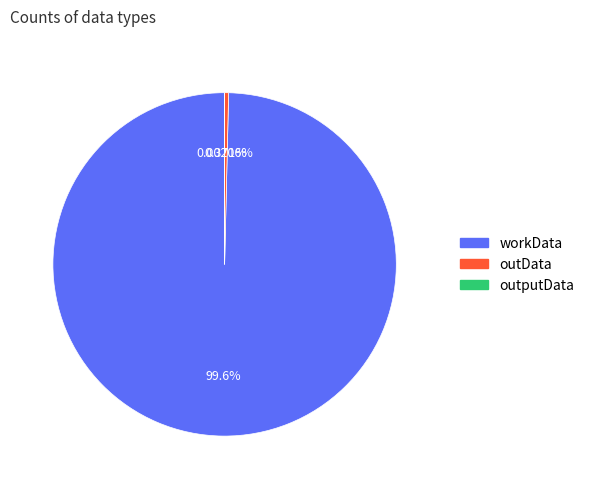

What percentage is the workData slice, to the nearest percent?

100%